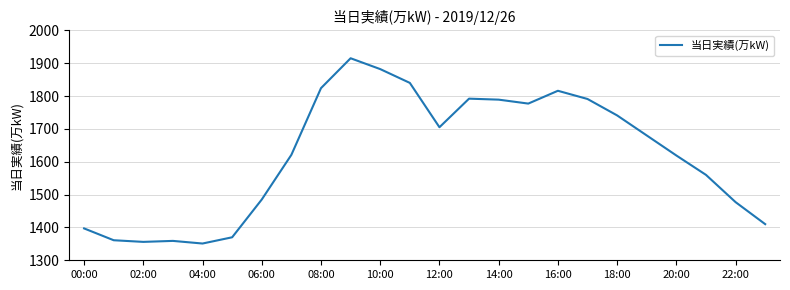

What is the smallest value displayed?

1351